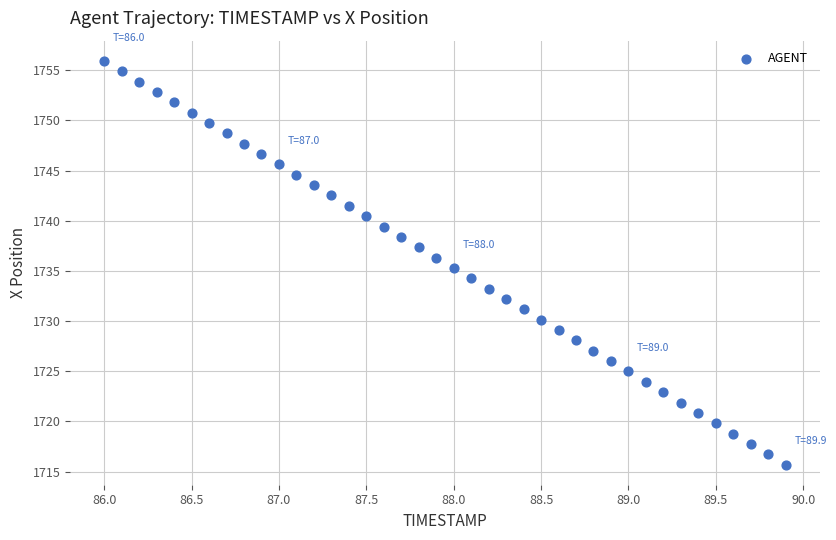

What is the range of Y values (max minus min)?

40.2